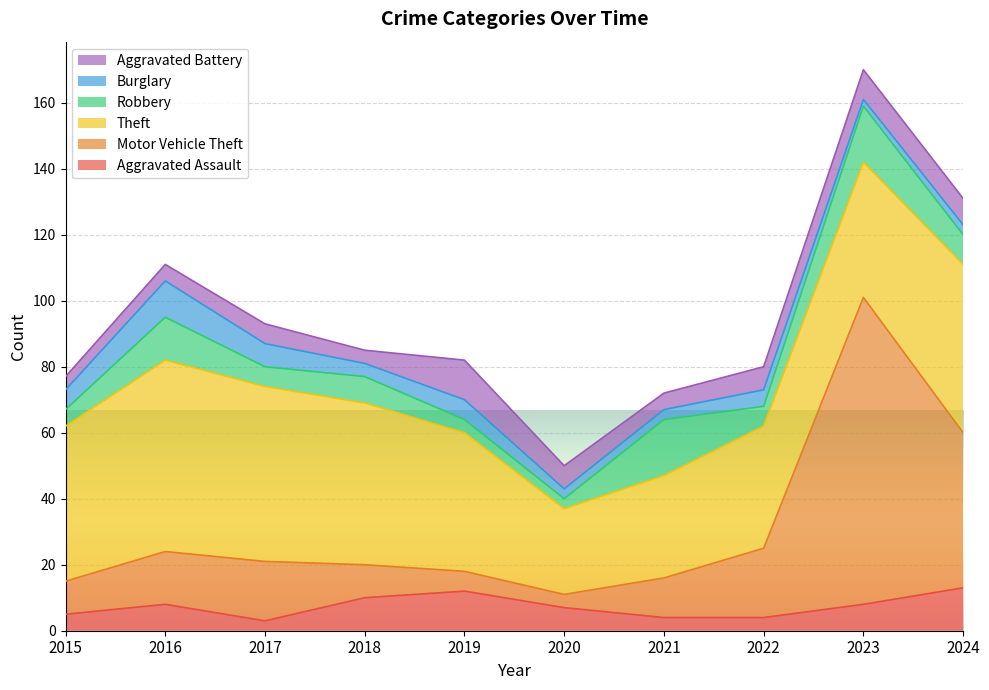

Where is the first local minimum for Aggravated Assault?

2017